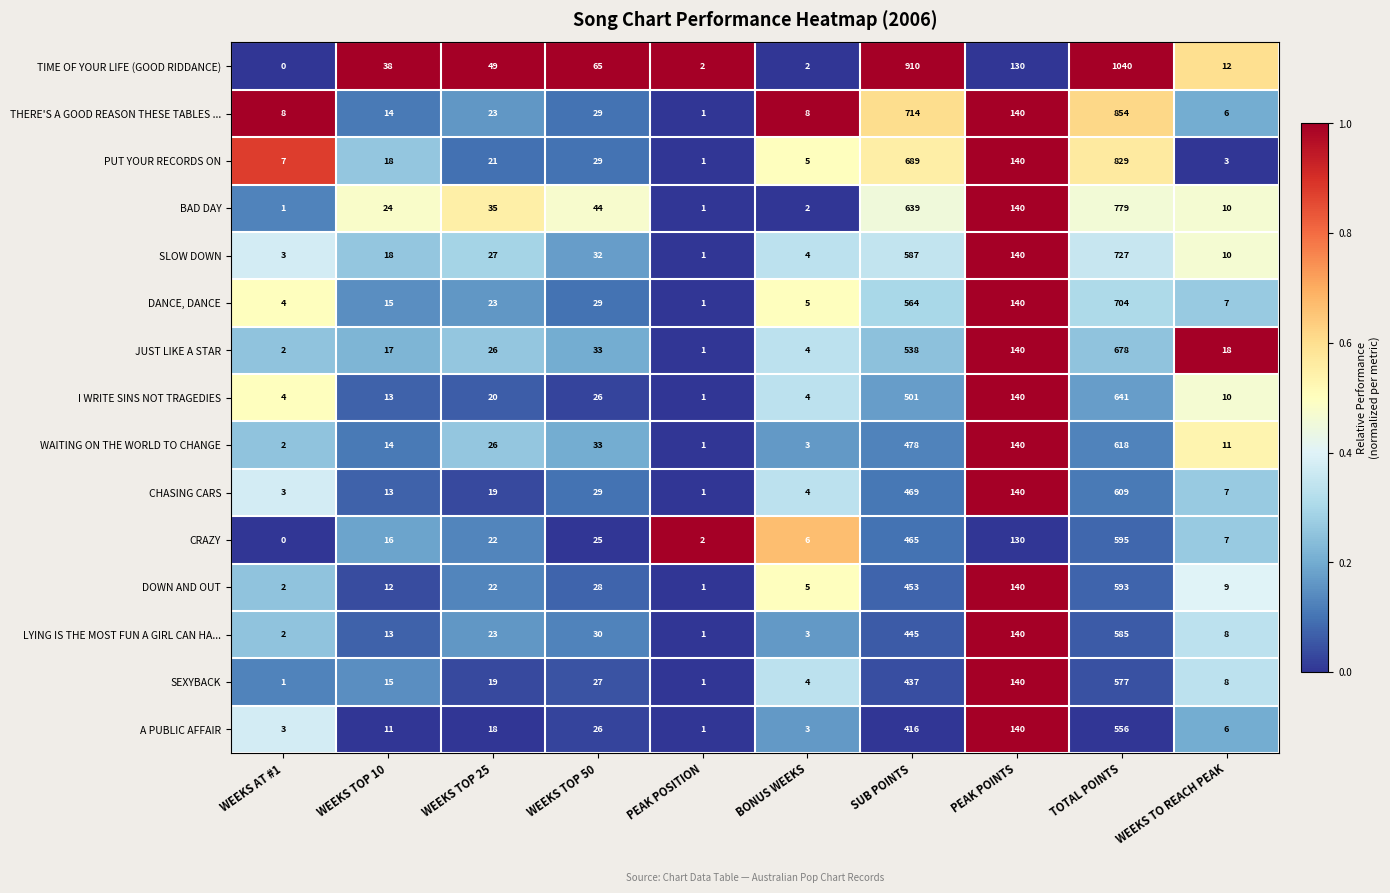

Which series has the widest spread of values?

TIME OF YOUR LIFE (GOOD RIDDANCE)